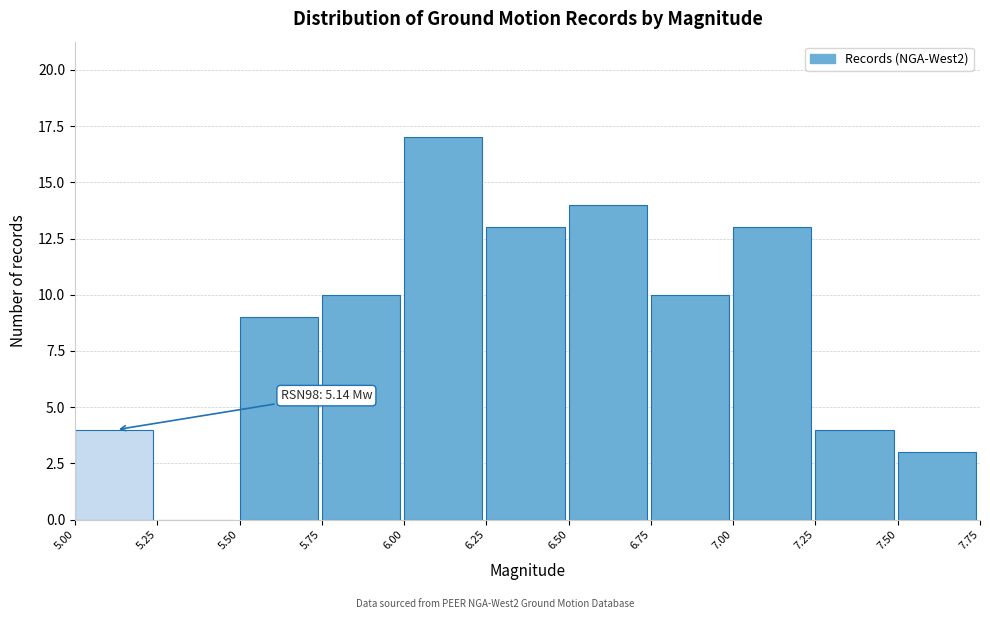

Over which range of the x-axis is the bar tallest?

6.00 to 6.25